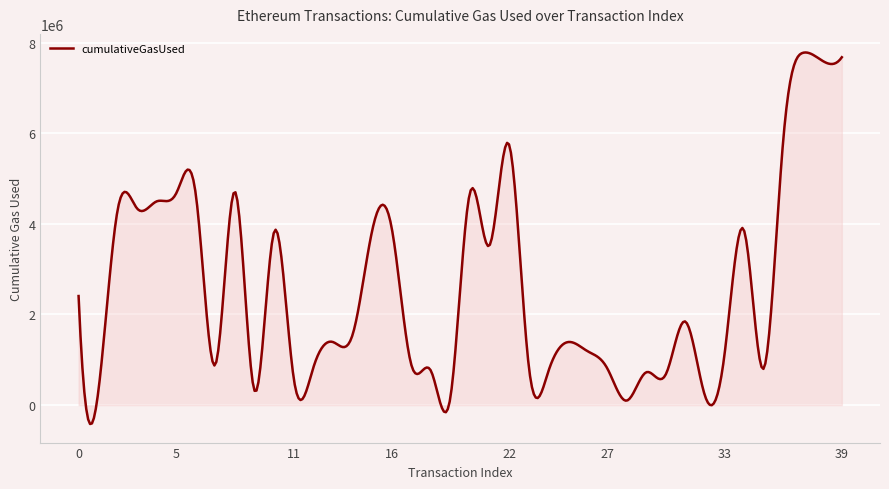

What is the minimum value shown in the chart?

-416424.3